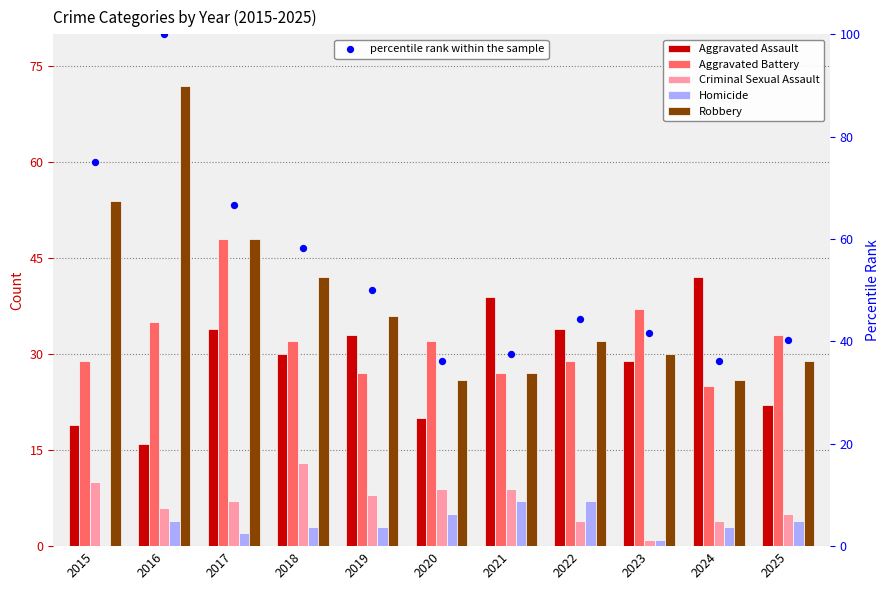

Which series has the largest total across all categories?

percentile rank within the sample